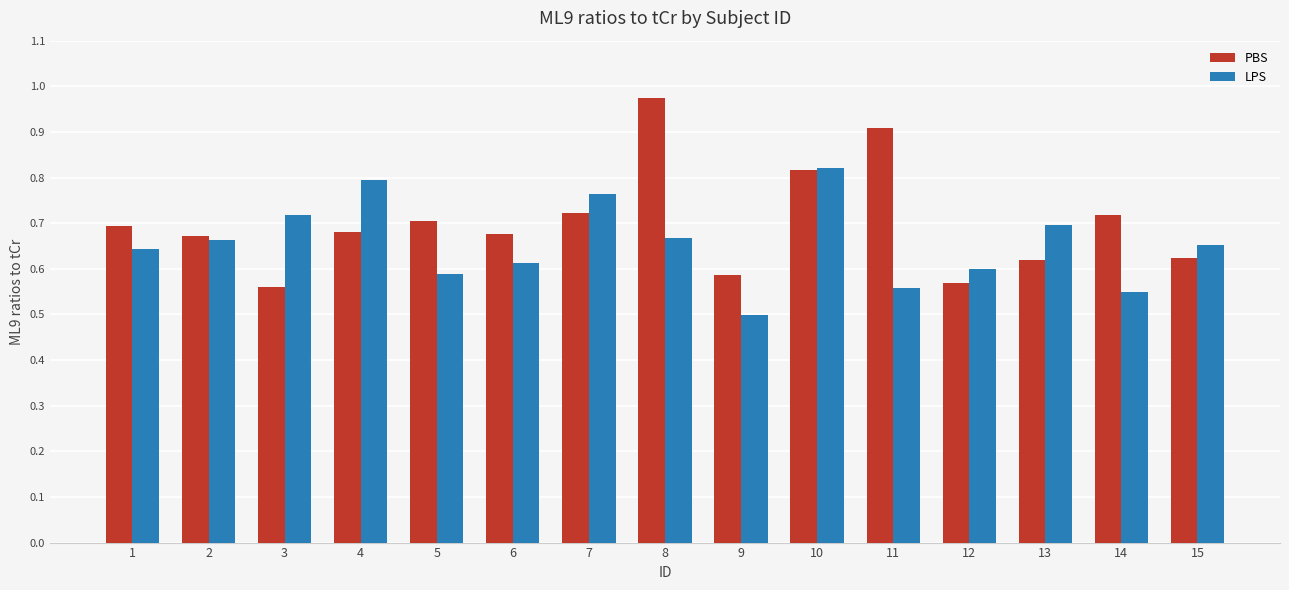

What is the difference between the highest and lowest values at 8?

0.3